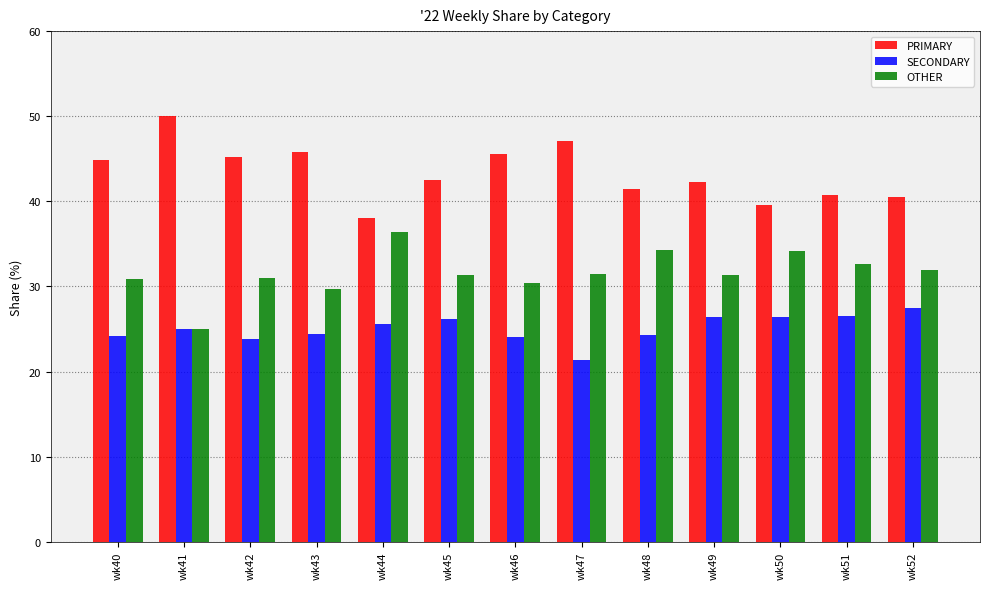

How many data points does each series have?

13